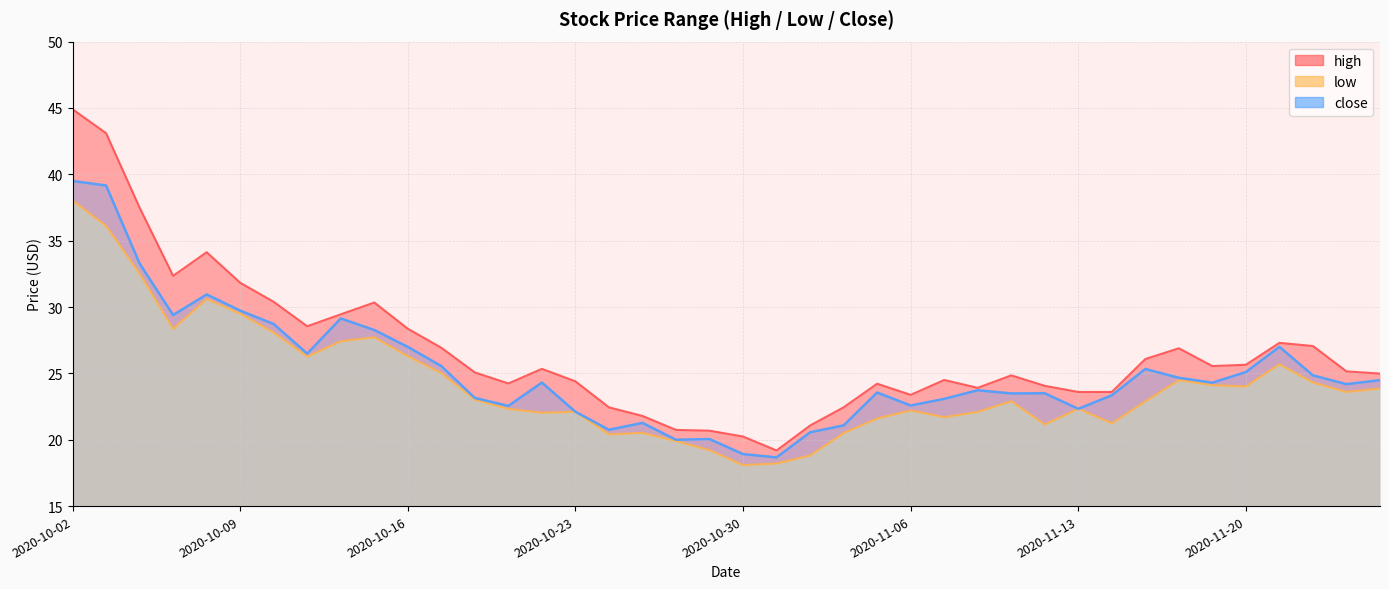

Rank the categories by close value from highest to lowest.

2020-10-02, 2020-10-05, 2020-10-06, 2020-10-08, 2020-10-09, 2020-10-07, 2020-10-14, 2020-10-12, 2020-10-15, 2020-10-16, 2020-11-23, 2020-10-13, 2020-10-19, 2020-11-17, 2020-11-20, 2020-11-24, 2020-11-18, 2020-11-27, 2020-10-22, 2020-11-19, 2020-11-25, 2020-11-10, 2020-11-05, 2020-11-12, 2020-11-11, 2020-11-16, 2020-10-20, 2020-11-09, 2020-11-06, 2020-10-21, 2020-11-13, 2020-10-23, 2020-10-27, 2020-11-04, 2020-10-26, 2020-11-03, 2020-10-29, 2020-10-28, 2020-10-30, 2020-11-02